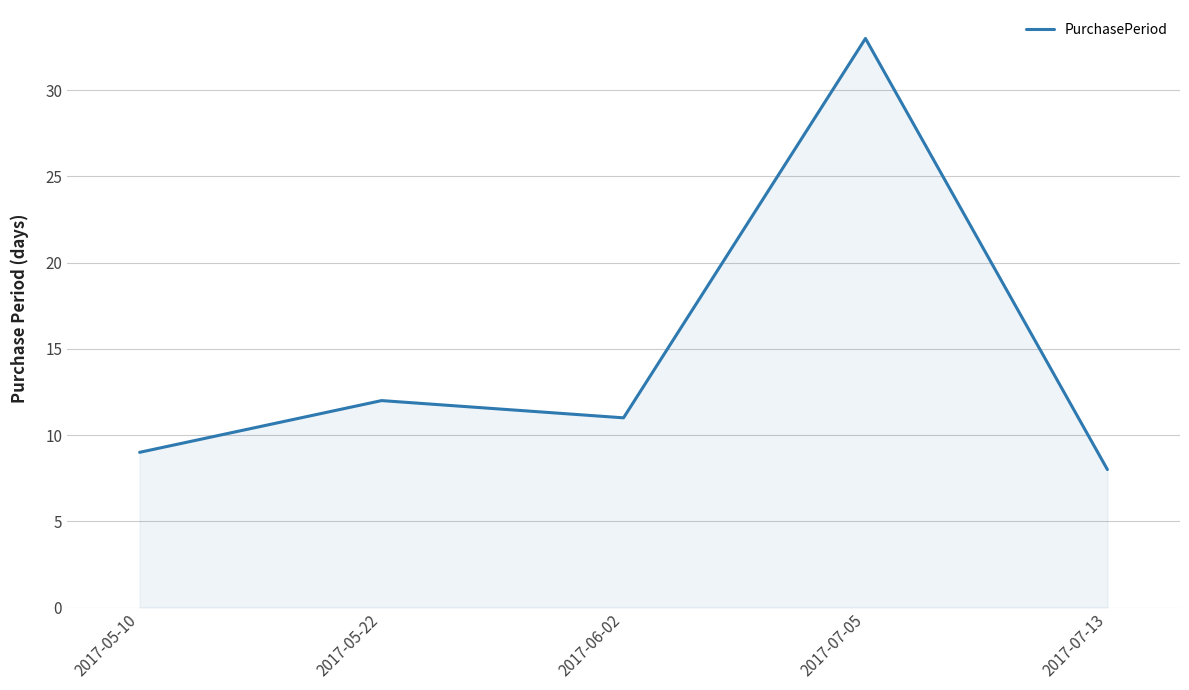

What is the sum of all values?

73